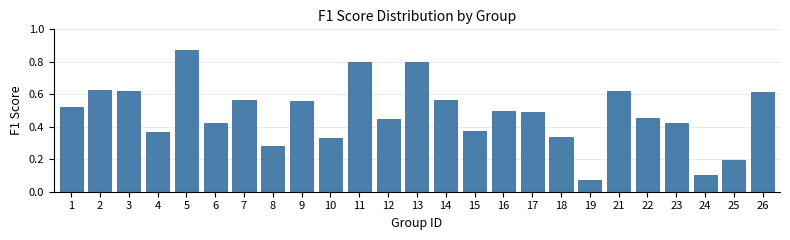

At which label is the value closest to 0?

19